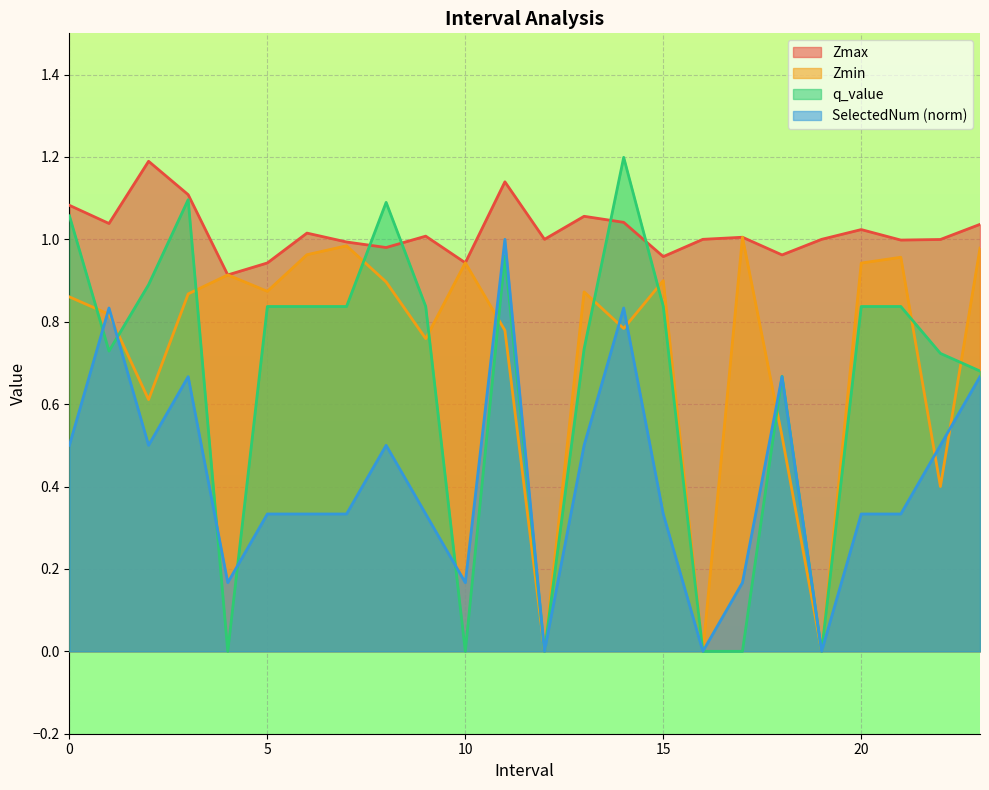

What is the total value across all series at 15.0?

3.0